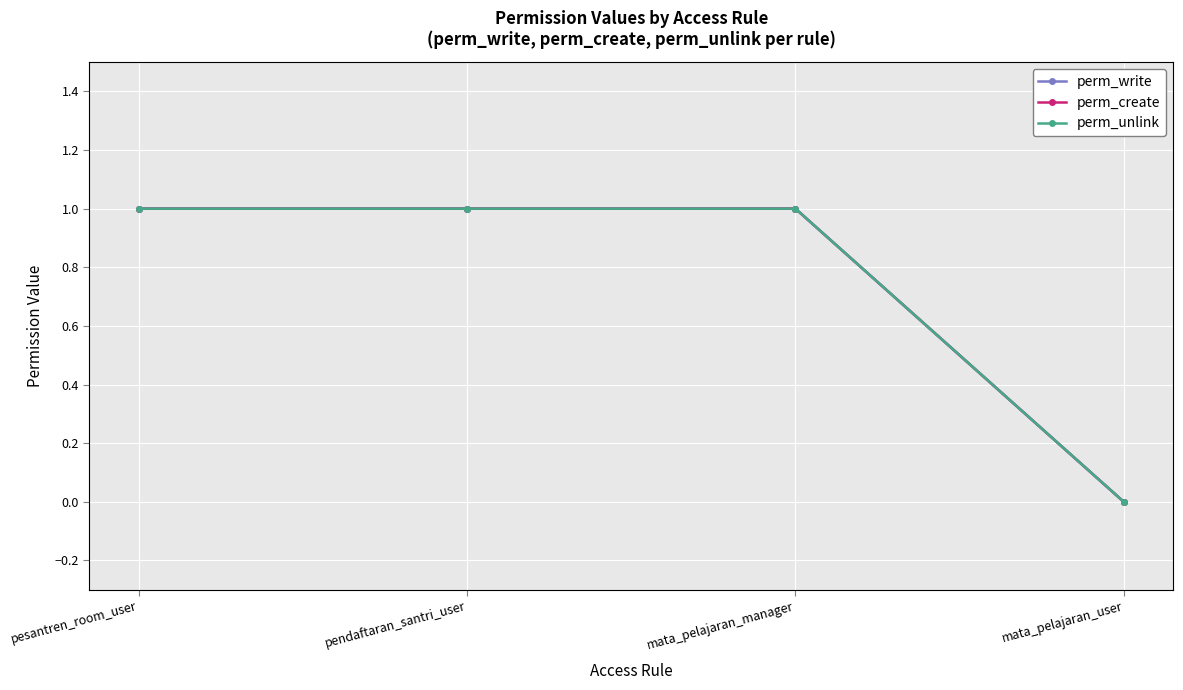

Rank the series by their maximum value, from highest to lowest.

perm_write, perm_create, perm_unlink